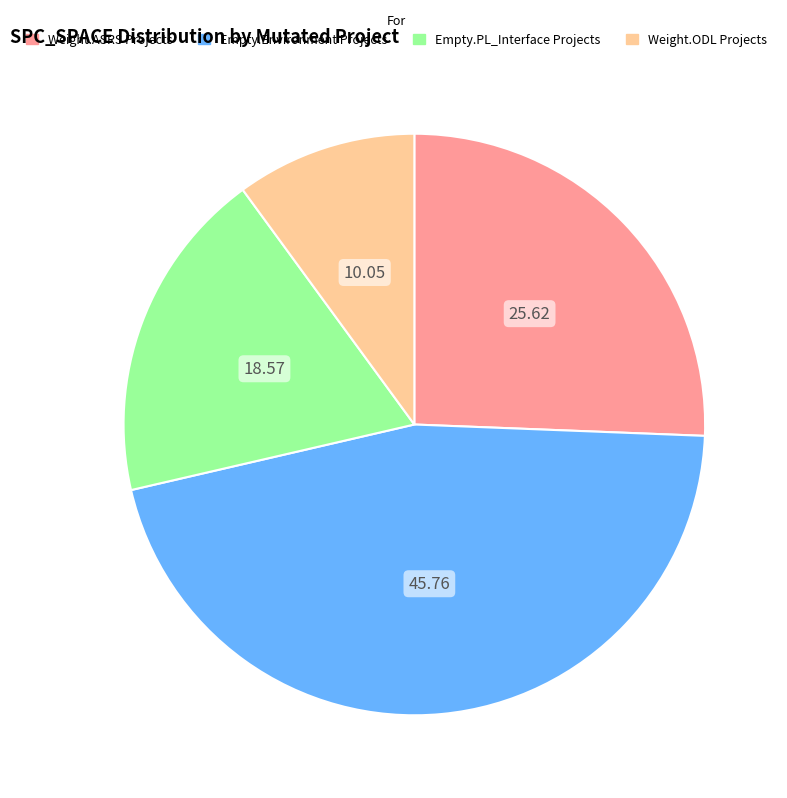

Is there a majority slice in this chart?

No